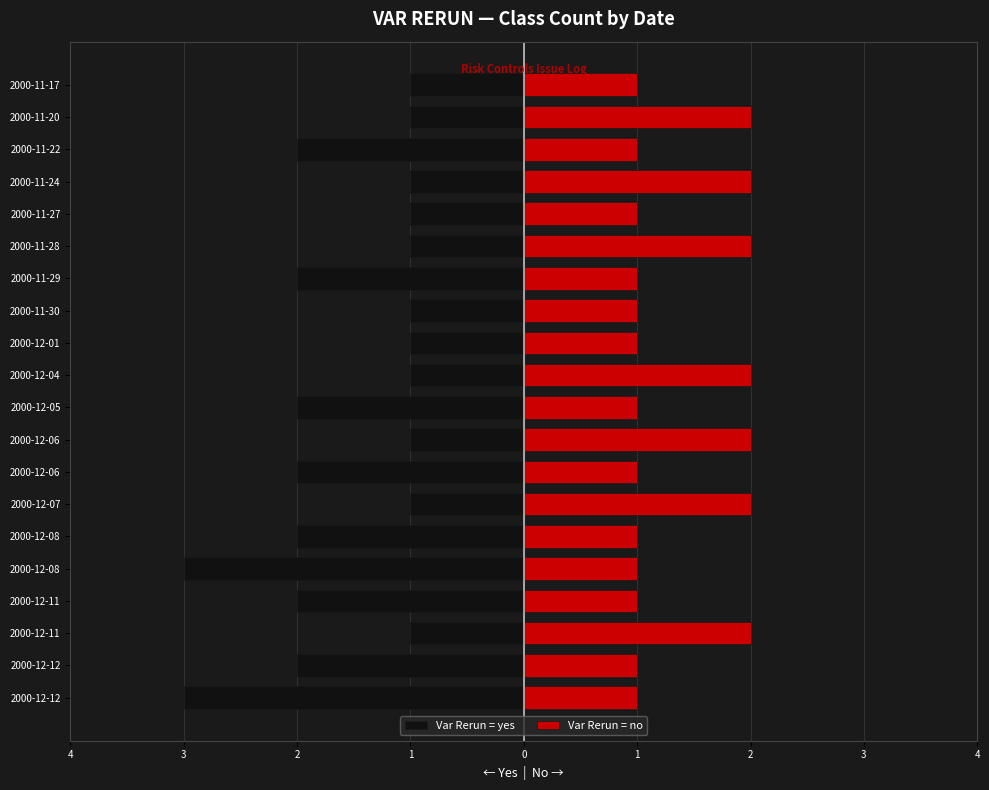

What is the sum of all Var Rerun = yes values?

-31